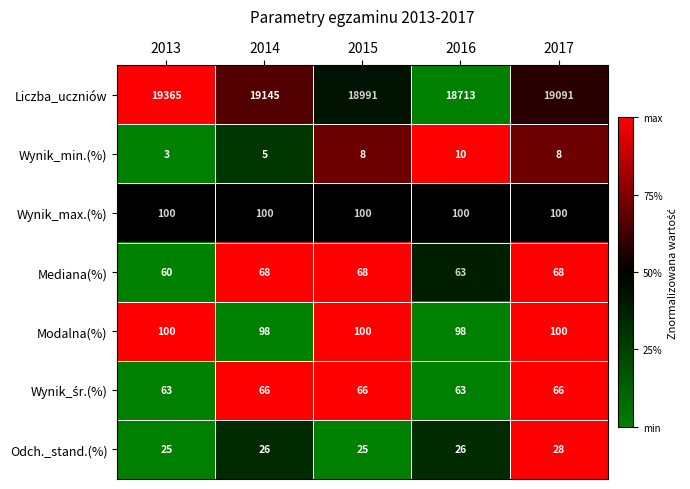

What value does the Odch._stand.(%) series have at 2013?

25